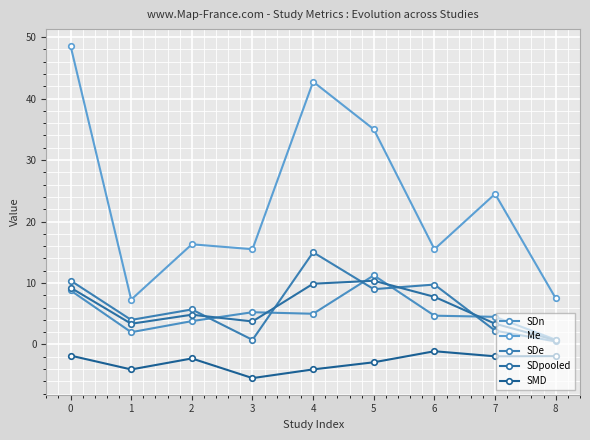

Rank the series at 2 from highest to lowest value.

Me, SDe, SDpooled, SDn, SMD